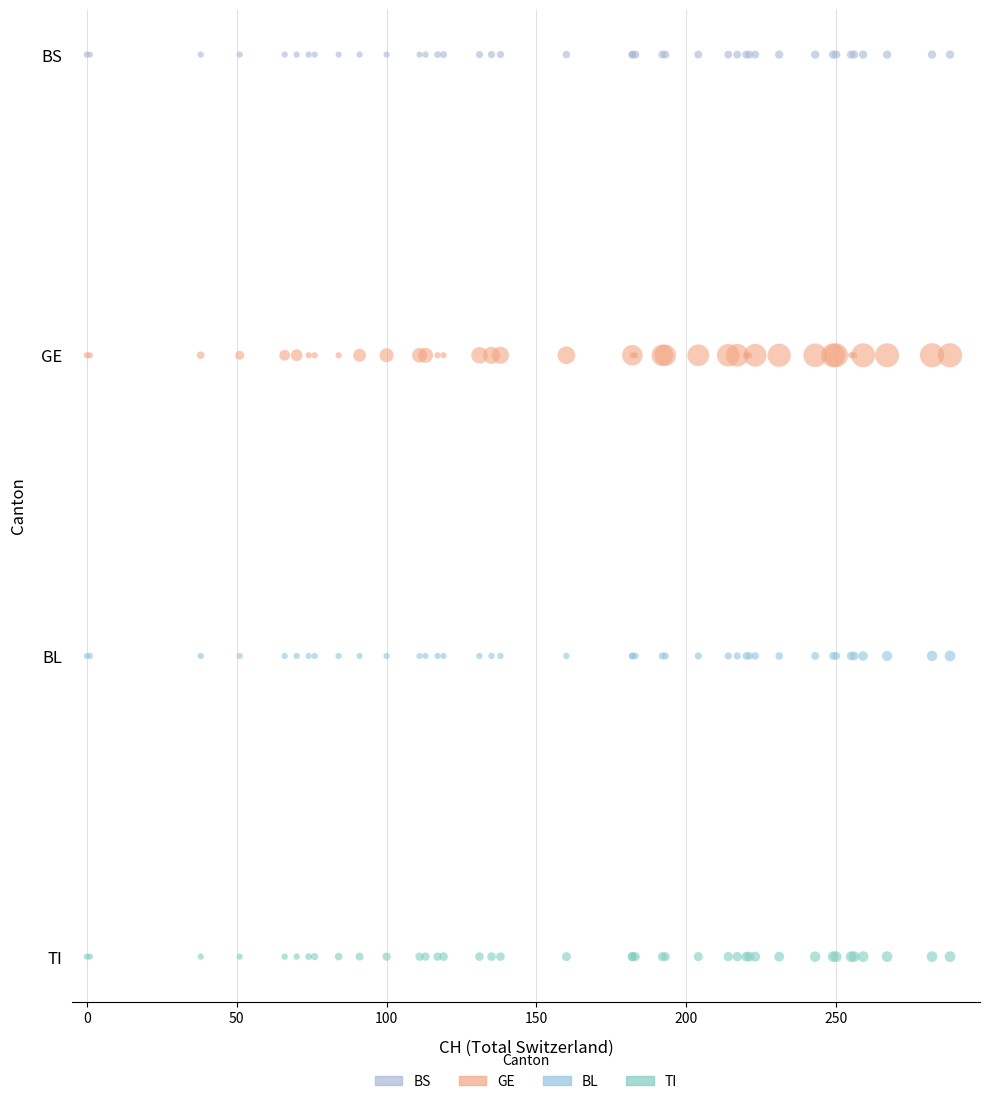

What are all the series names shown in the legend?

BS, GE, BL, TI